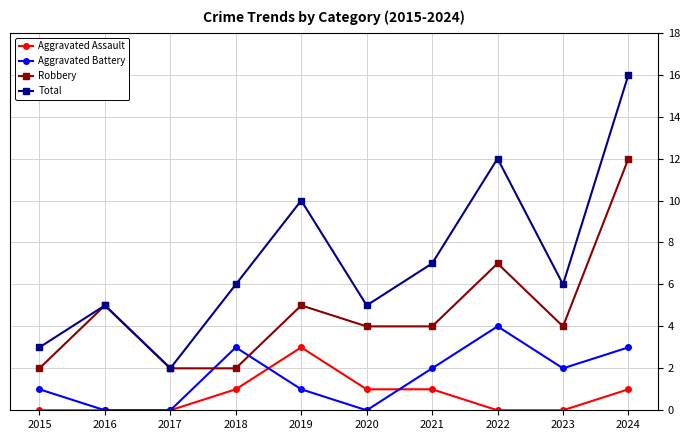

List the series in order of their peak value, lowest first.

Aggravated Assault, Aggravated Battery, Robbery, Total